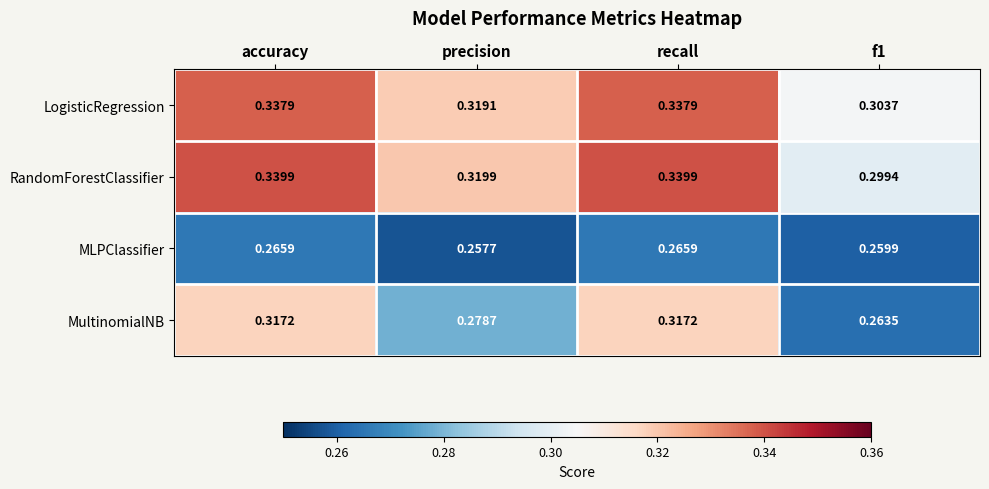

Which category has the lowest value in the MLPClassifier series?

precision